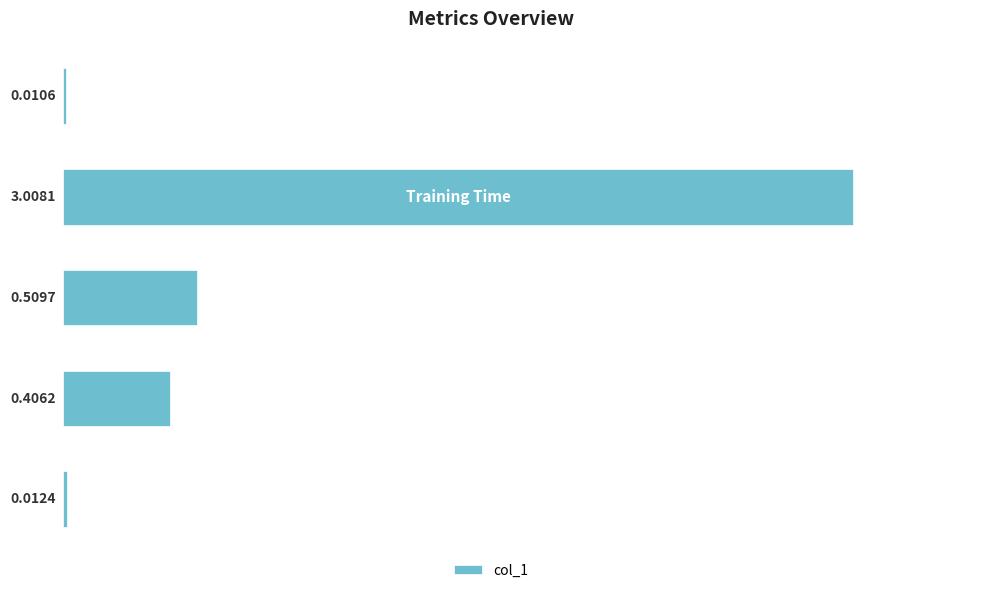

What is the sum of all values?

3.9